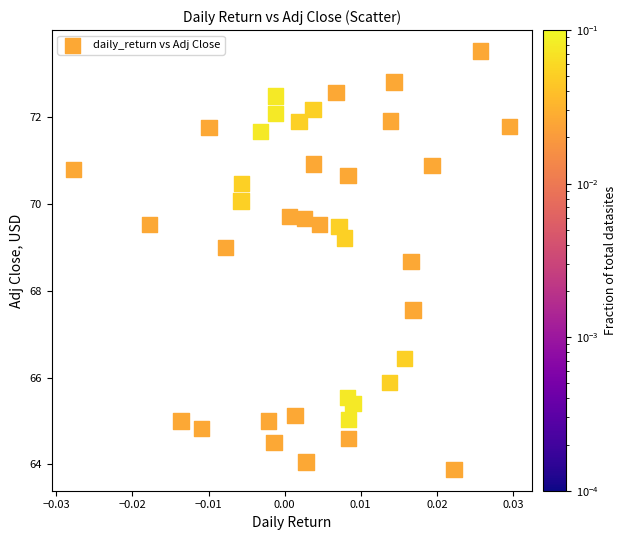

What Y value in the scatter plot is closest to 68?

67.6